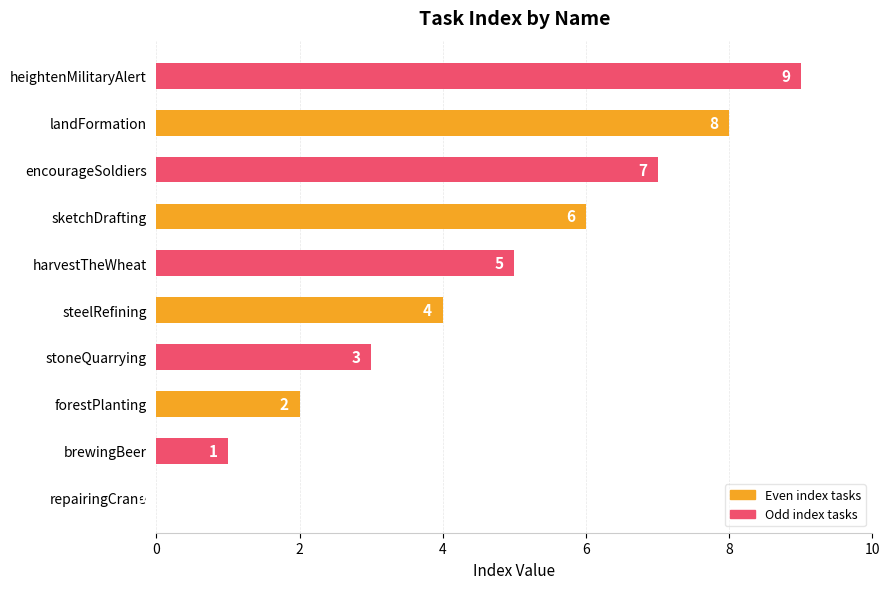

At which label is the value closest to 4?

steelRefining